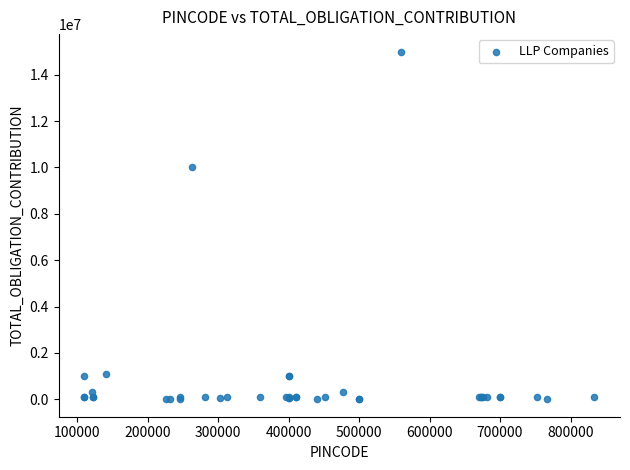

What Y value in the scatter plot is closest to 7501000?

10000000